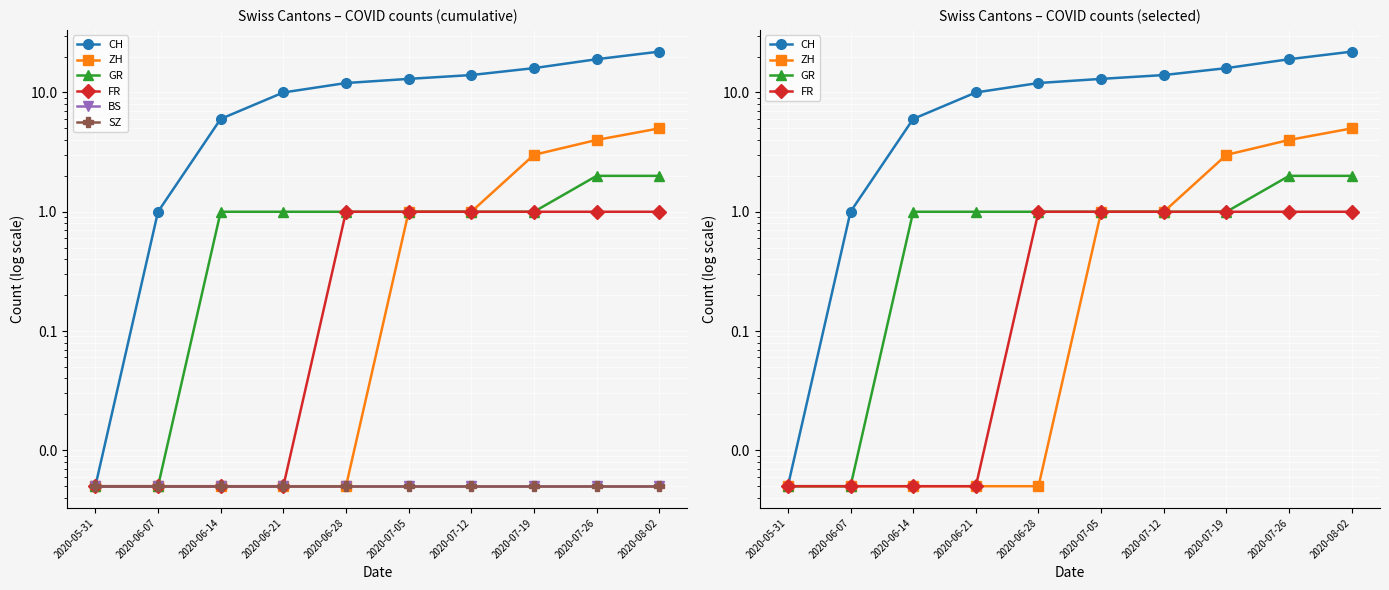

Reading right to left, extract all data points from this chart.

CH: 22.0	19.0	16.0	14.0	13.0	12.0	10.0	6.0	1.0	0.0
ZH: 5.0	4.0	3.0	1.0	1.0	0.0	0.0	0.0	0.0	0.0
GR: 2.0	2.0	1.0	1.0	1.0	1.0	1.0	1.0	0.0	0.0
FR: 1.0	1.0	1.0	1.0	1.0	1.0	0.0	0.0	0.0	0.0
BS: 0.0	0.0	0.0	0.0	0.0	0.0	0.0	0.0	0.0	0.0
SZ: 0.0	0.0	0.0	0.0	0.0	0.0	0.0	0.0	0.0	0.0